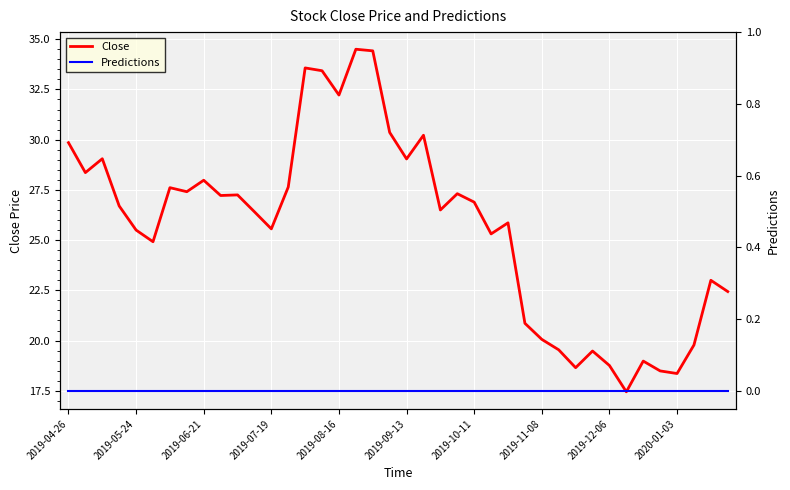

Rank the series by their maximum value, from highest to lowest.

Close, Predictions